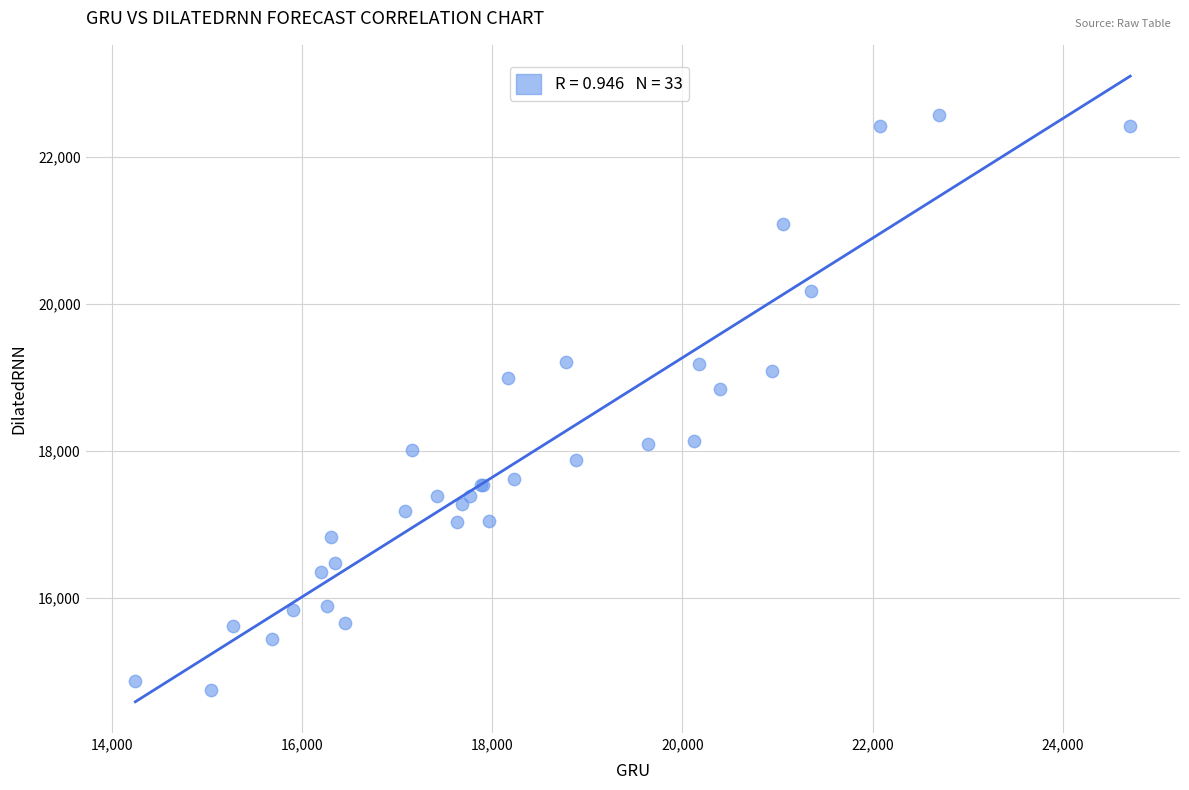

What Y value in the scatter plot is closest to 18658?

18842.2